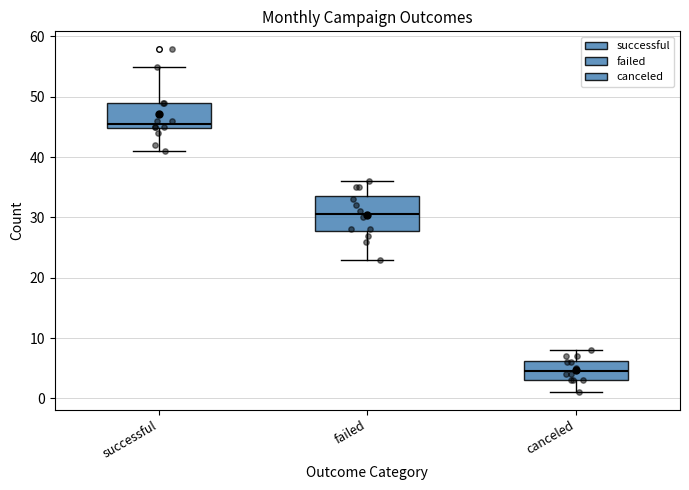

Where does the upper whisker of the box for failed end on the y-axis? The values are not printed on the chart, so give them approximately, as read against the axis.

36